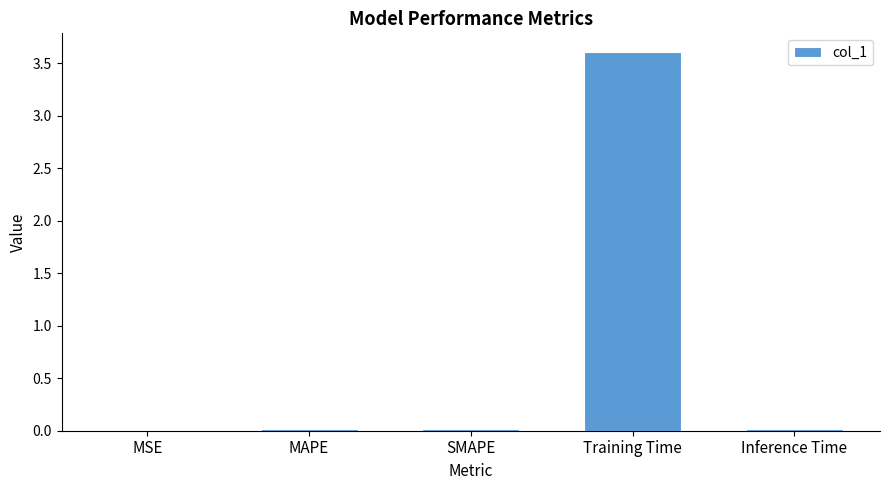

How many distinct data groups are displayed?

1